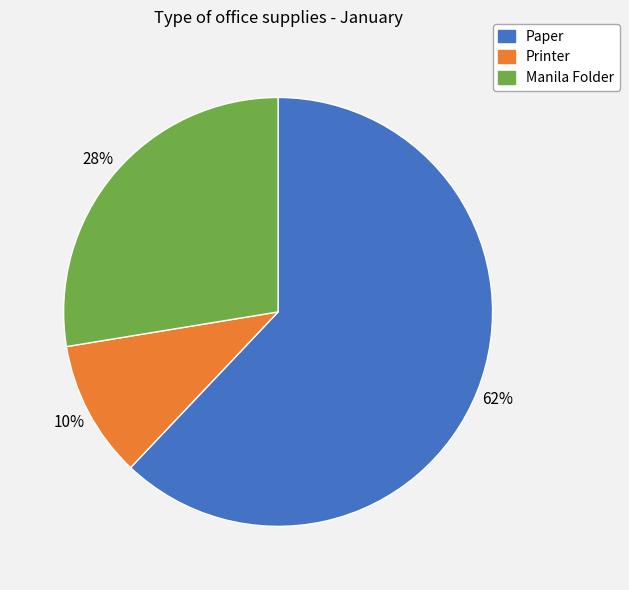

Which has a higher value, Printer or Manila Folder?

Manila Folder